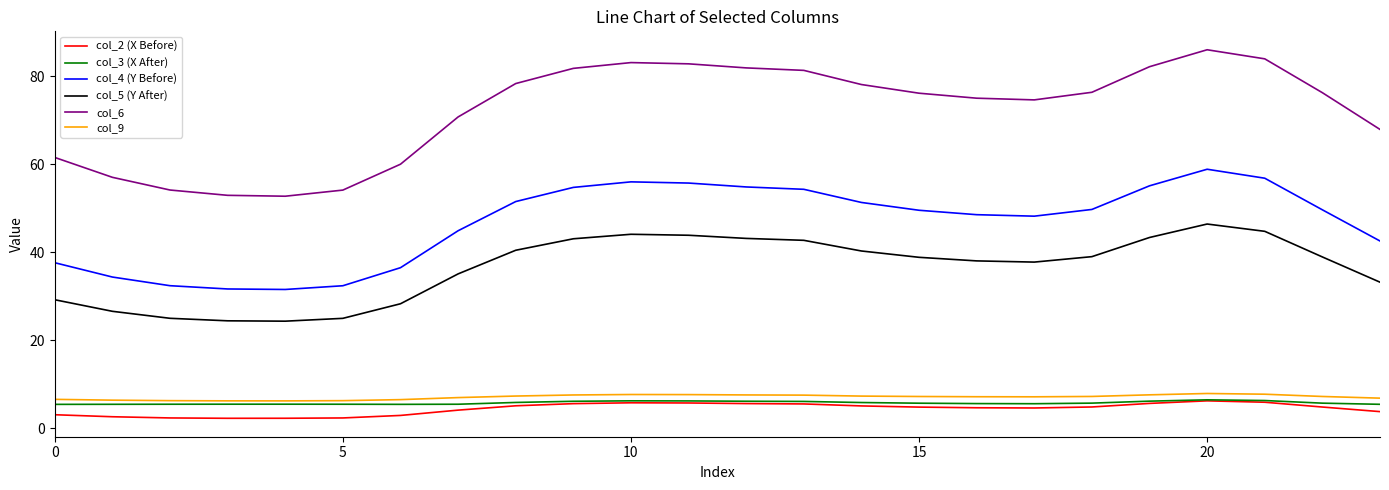

How many lines are shown in the chart?

6